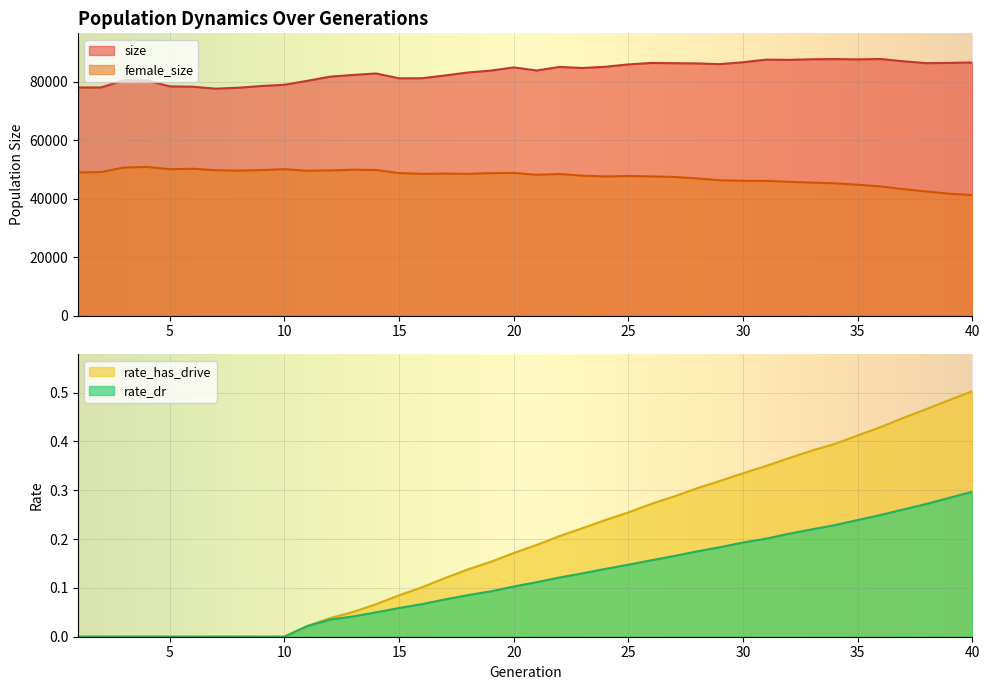

At which category does the chart reach its minimum across all series?

1